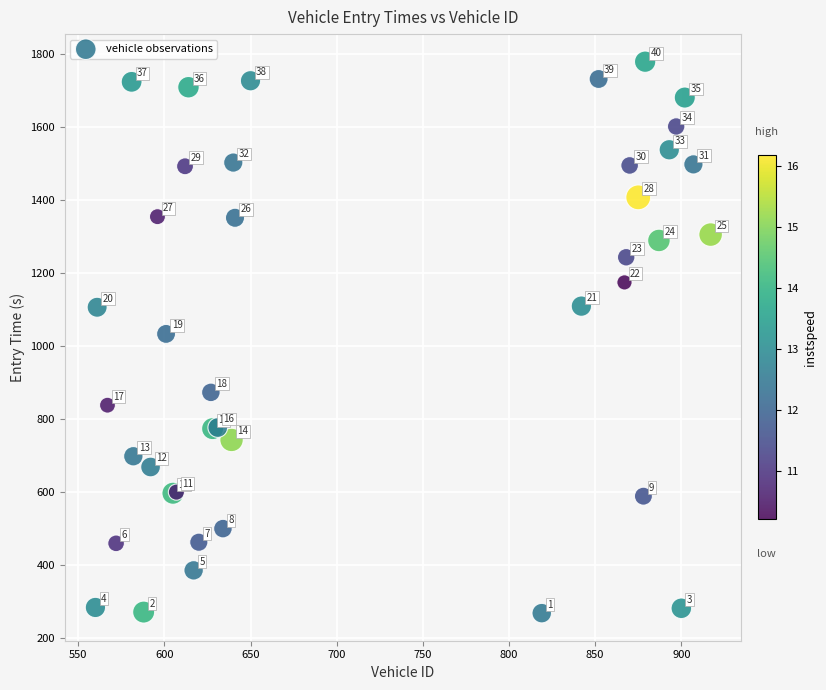

What Y value in the scatter plot is closest to 1023?

1033.5